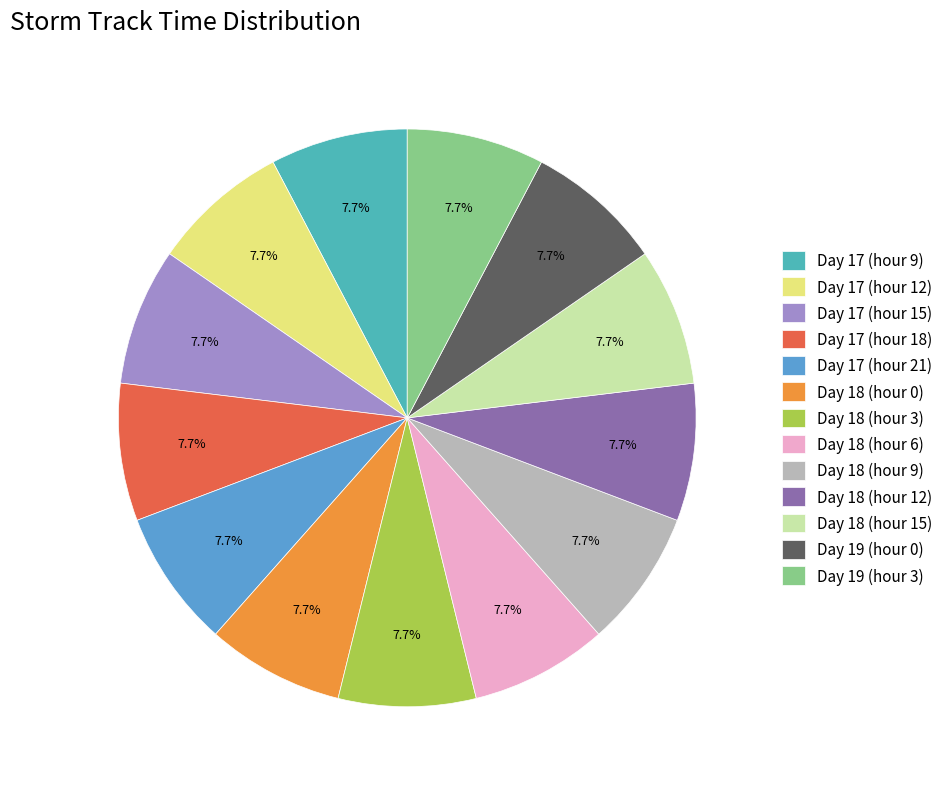

The Day 18 (hour 12) slice represents 8% of the pie. True or false?

True